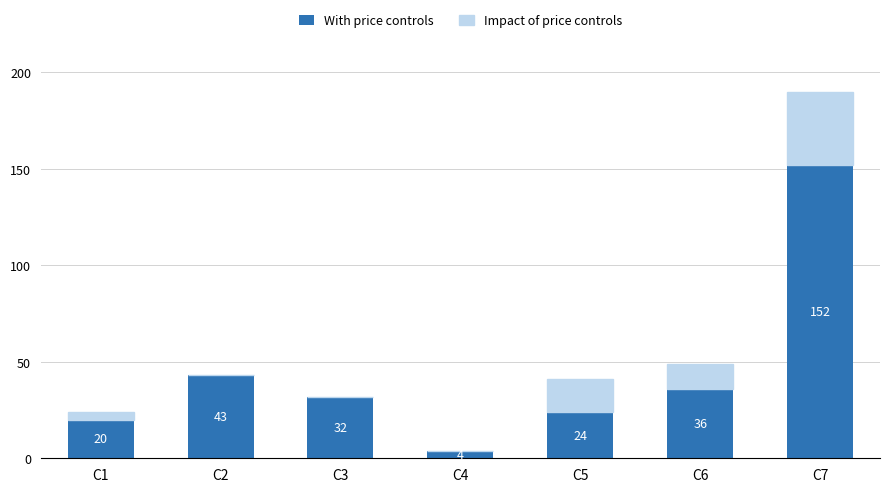

At which category is the sum across all series the highest?

C7